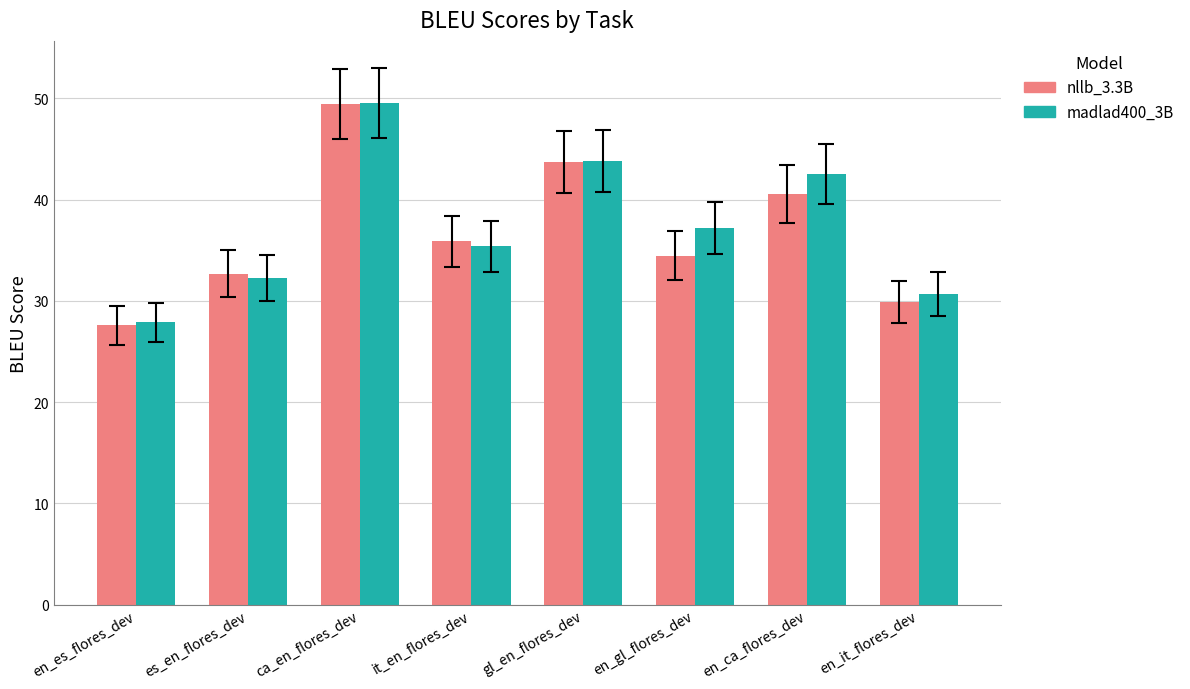

Where does the madlad400_3B series first go above 37?

ca_en_flores_dev